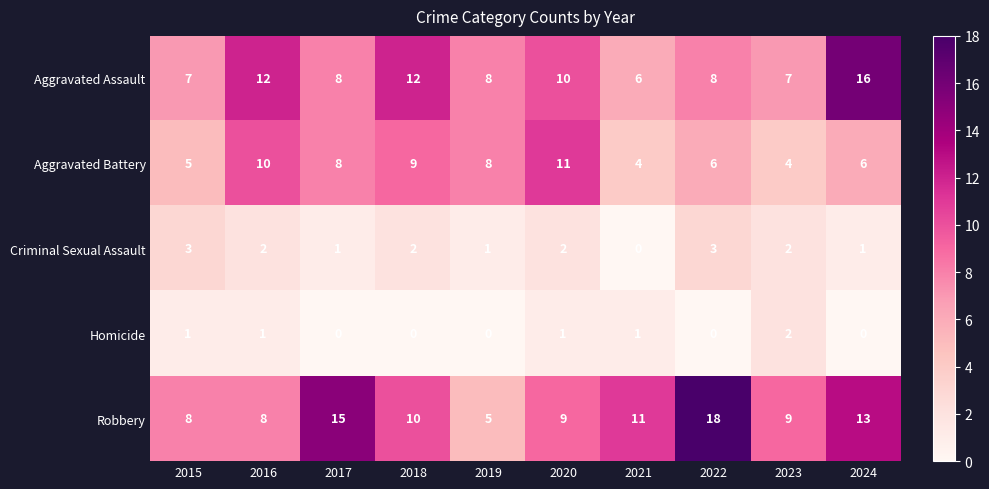

True or false: Aggravated Battery has a value of 4 at 2018.

False